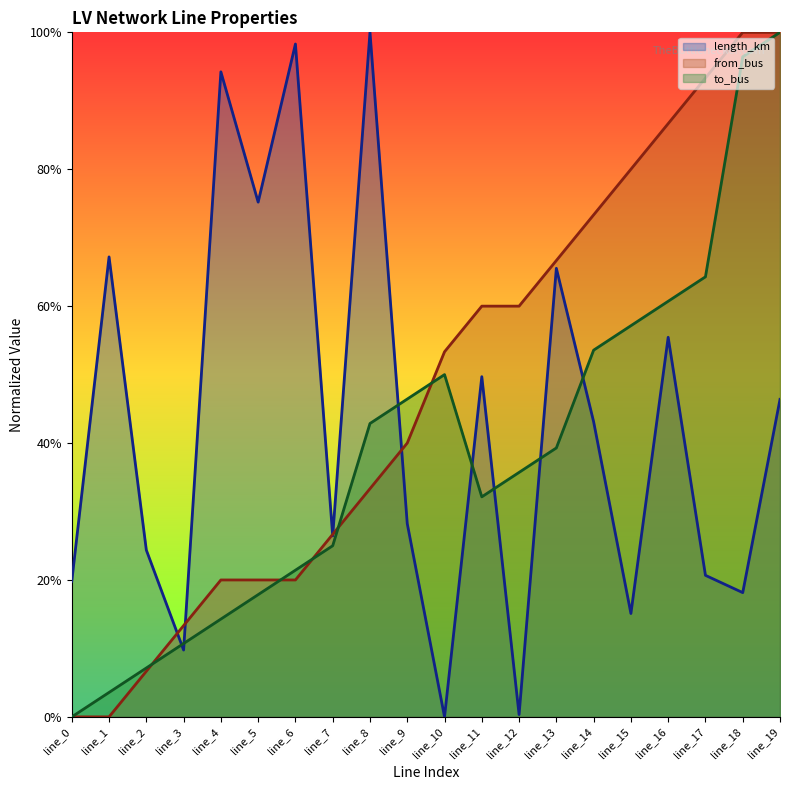

Does the chart display data point markers on the line(s)?

No